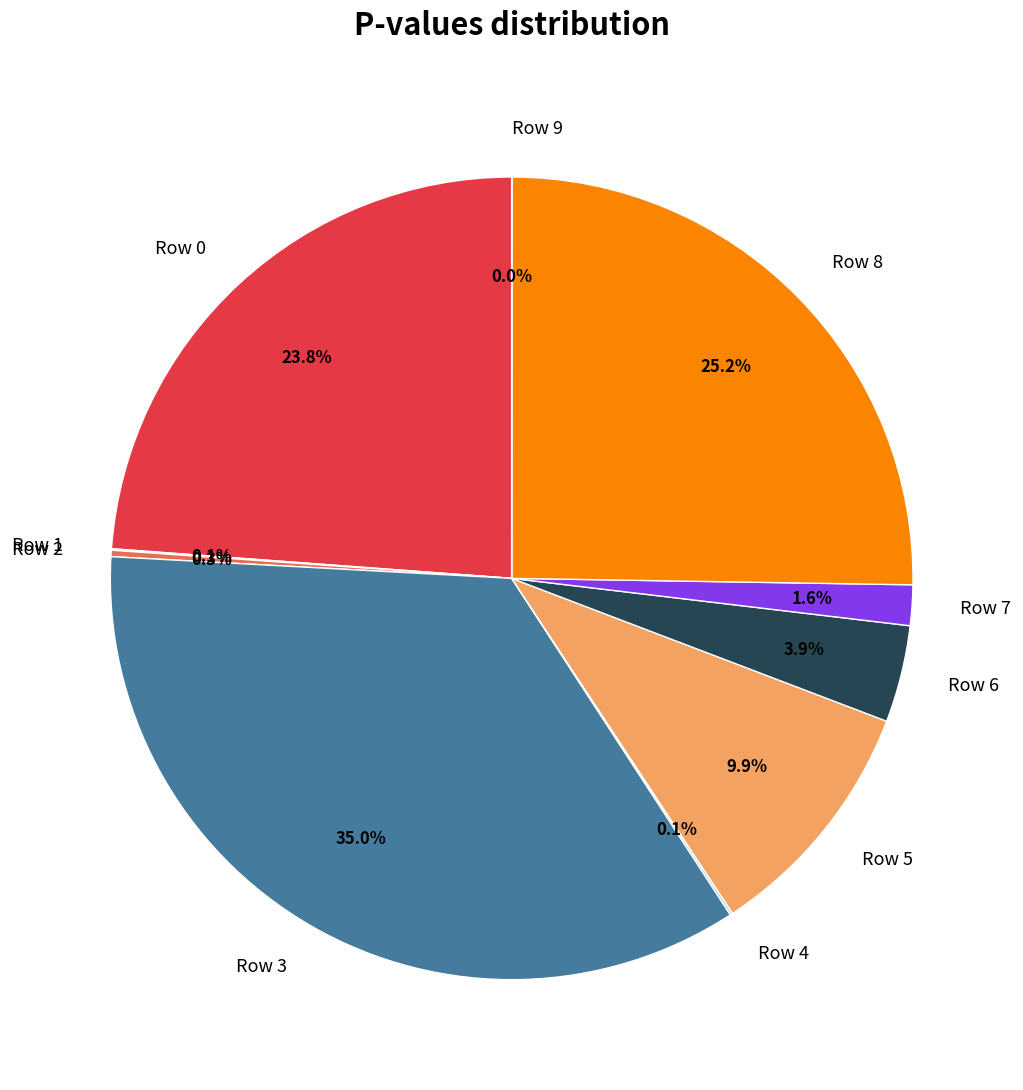

True or false: Row 5 accounts for 10% of the total.

True